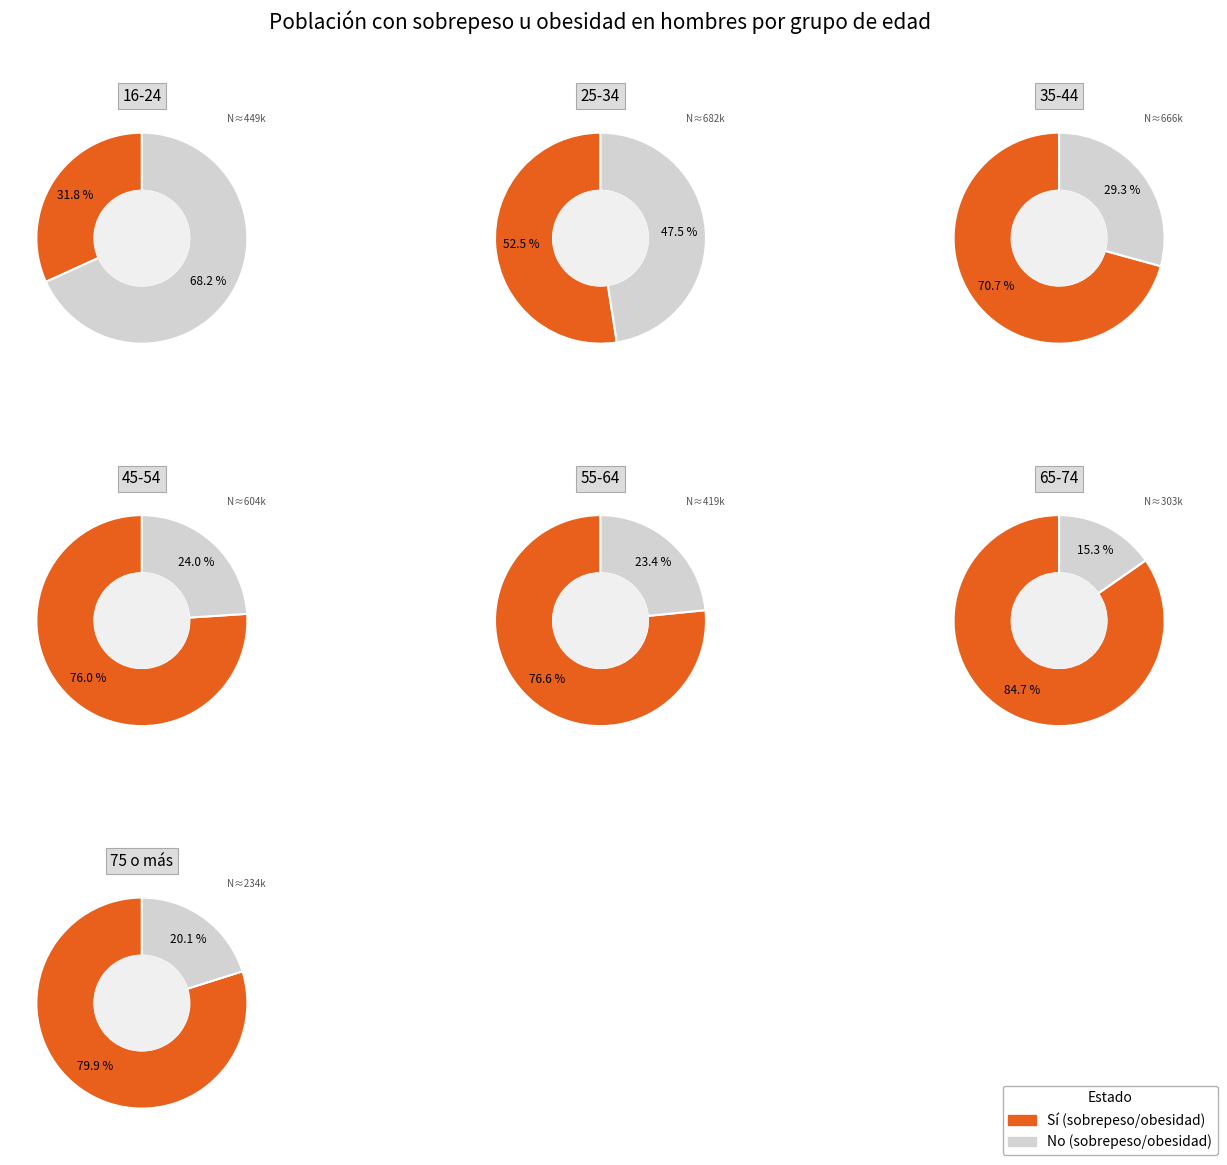

How many segments does this pie chart have?

7